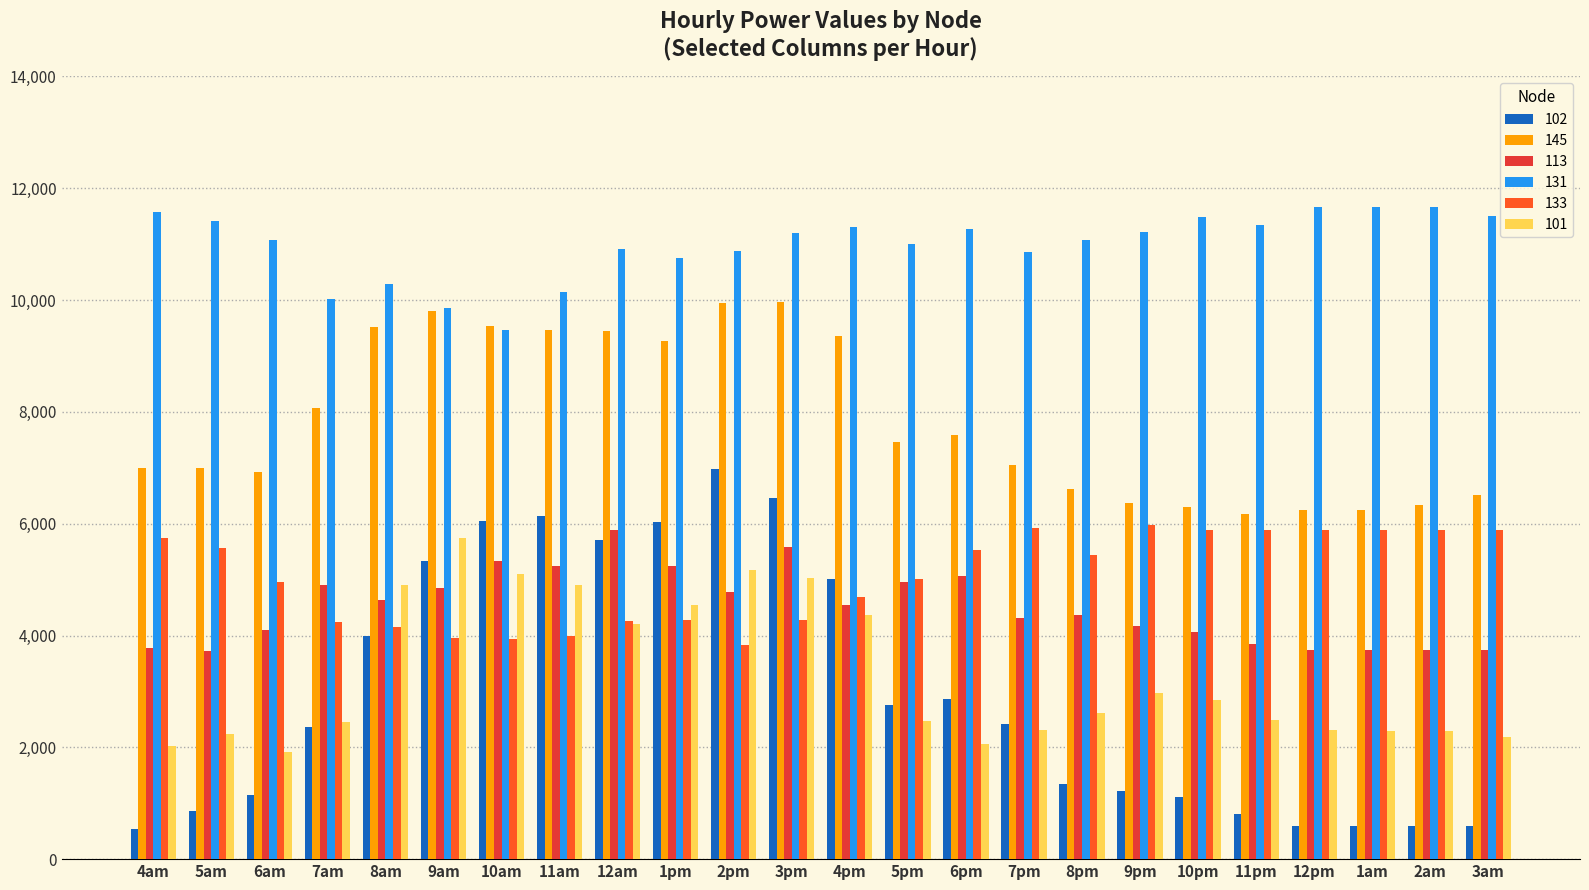

Which series has the largest total across all categories?

131